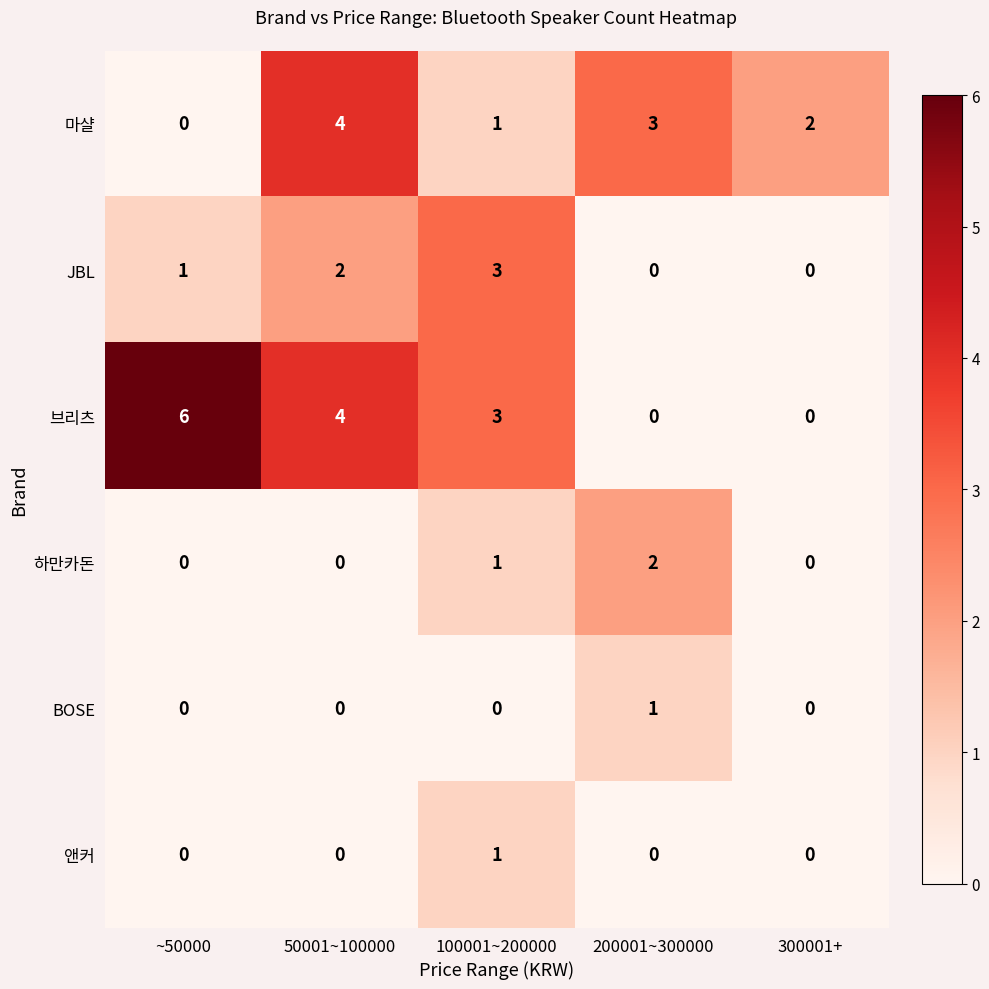

Which series has the largest total across all categories?

브리츠